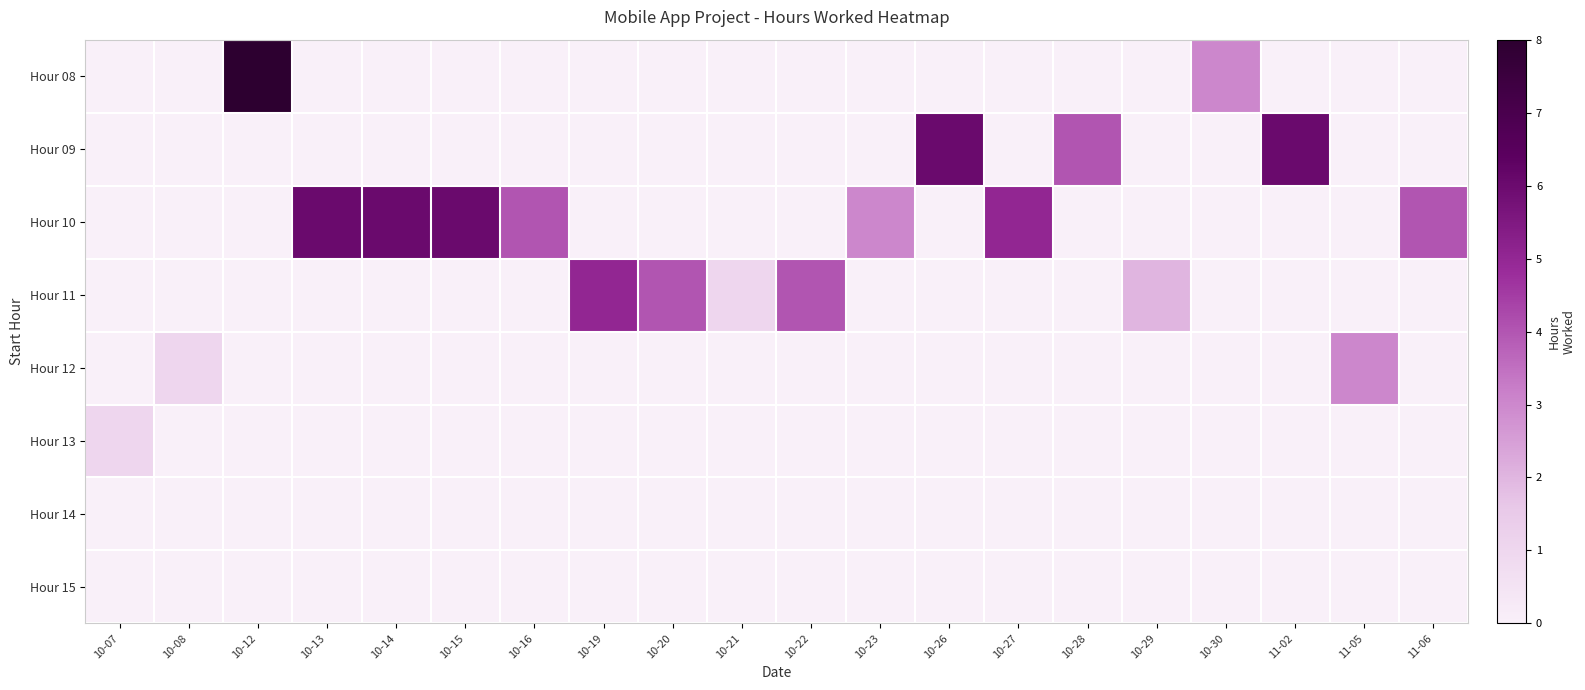

Which series has the widest spread of values?

Hour 08